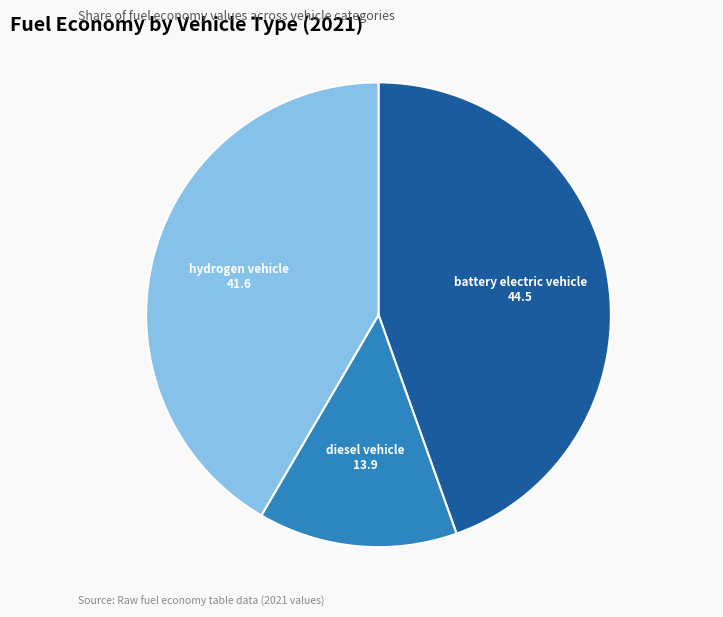

Does any single category account for the majority?

No